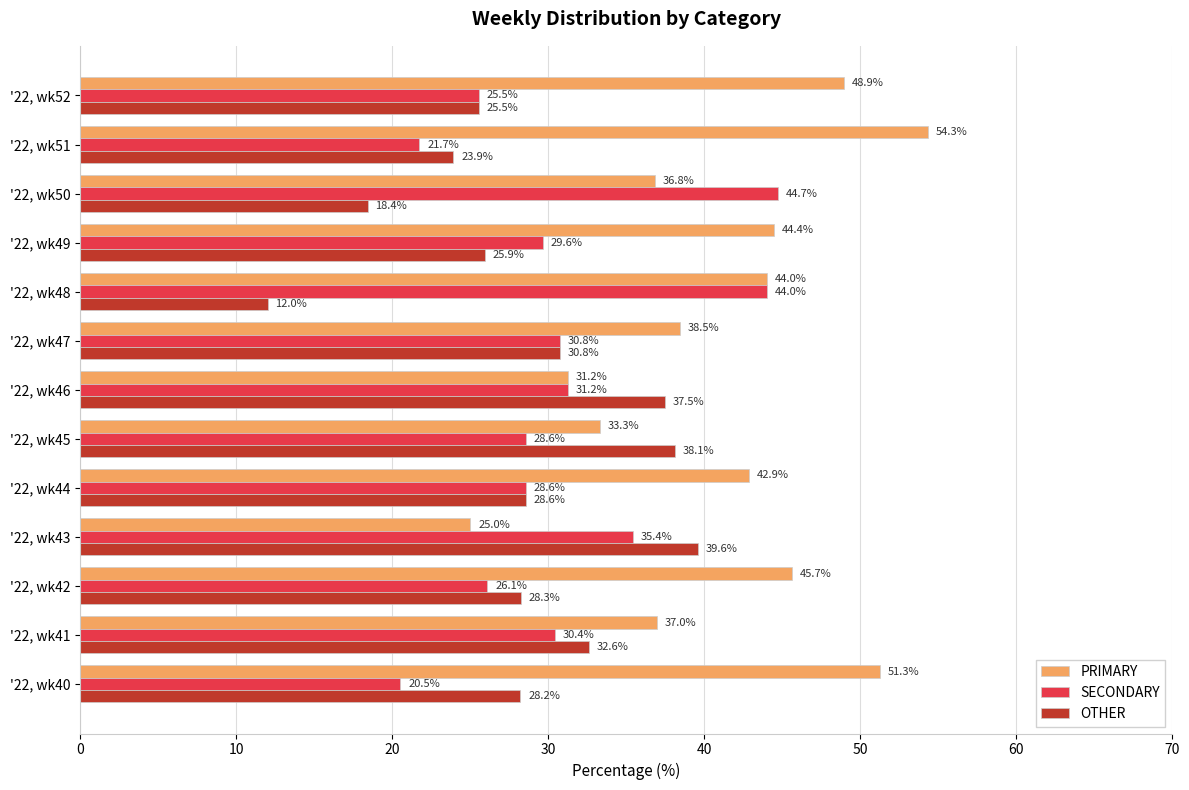

What is the average value of the OTHER series?

28.4